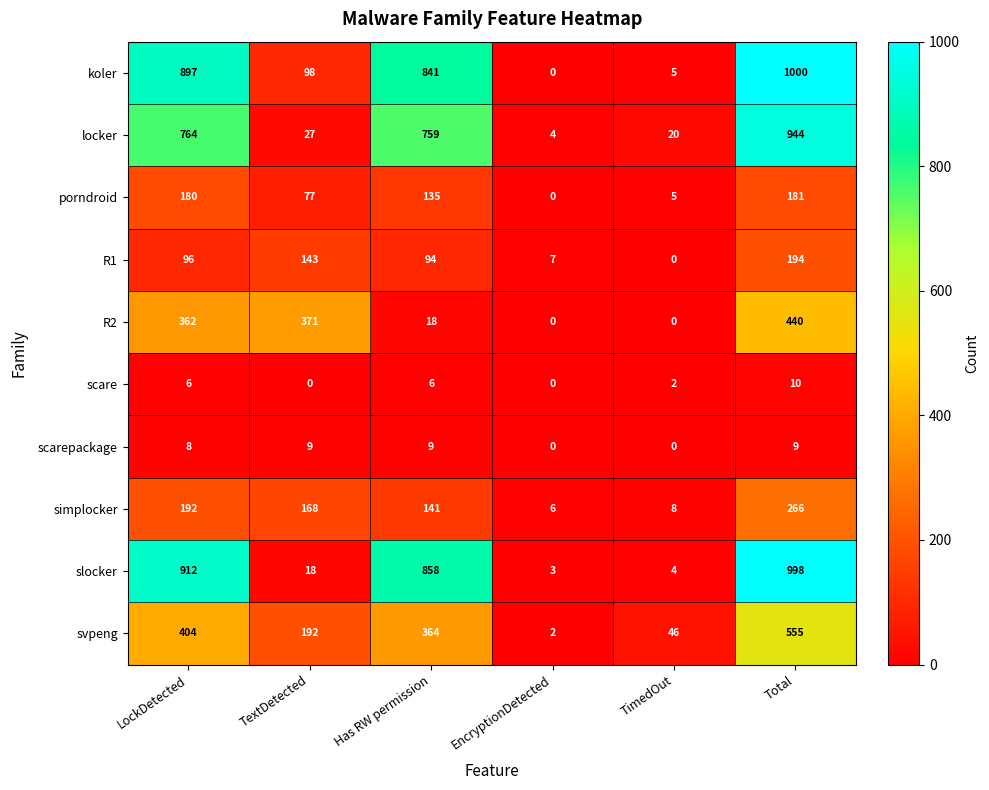

Which series has the widest spread of values?

koler